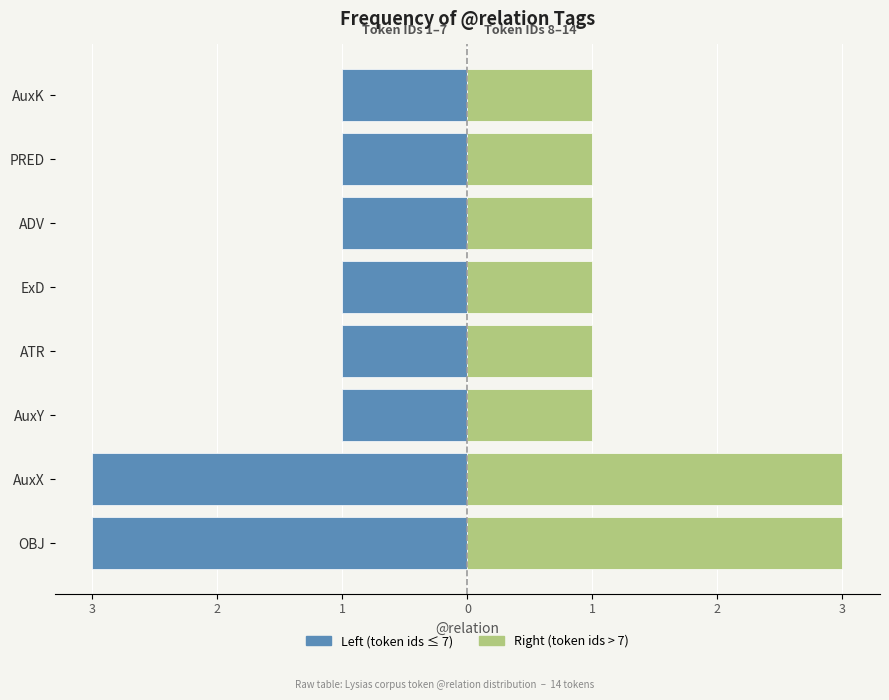

Between AuxY and ADV, which is larger?

AuxY